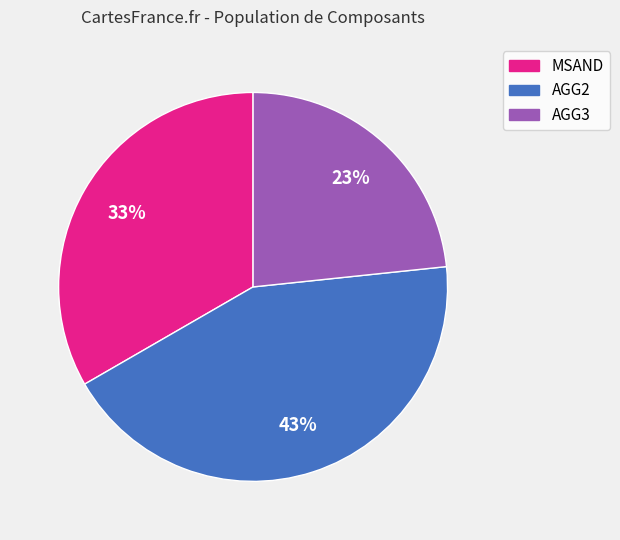

To the nearest percent, what is the difference between the largest and smallest slice percentages?

20%